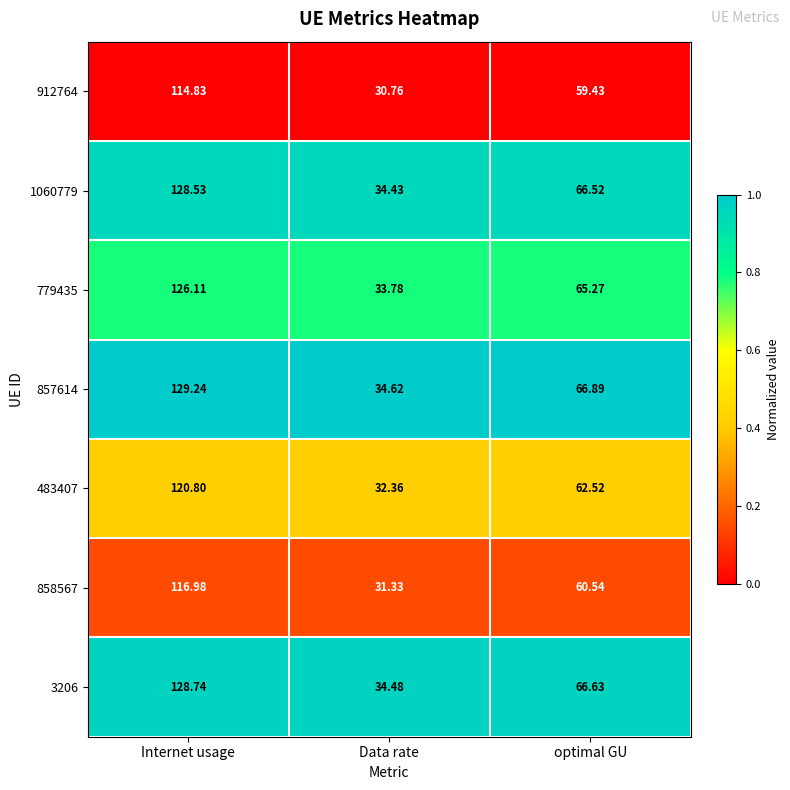

At which label does 858567 first exceed 60?

Internet usage